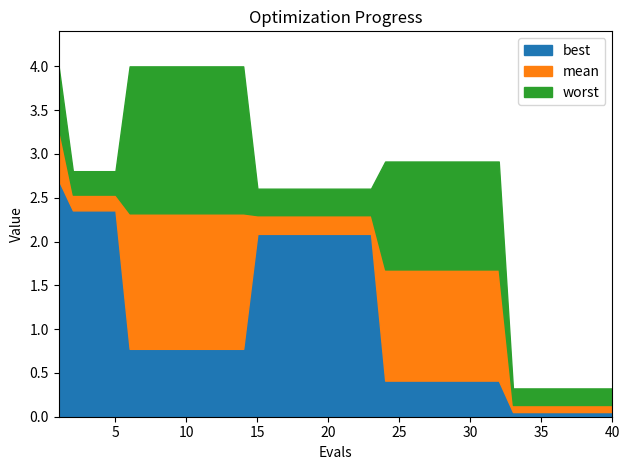

True or false: best has a value of 2.1 at 15.

True